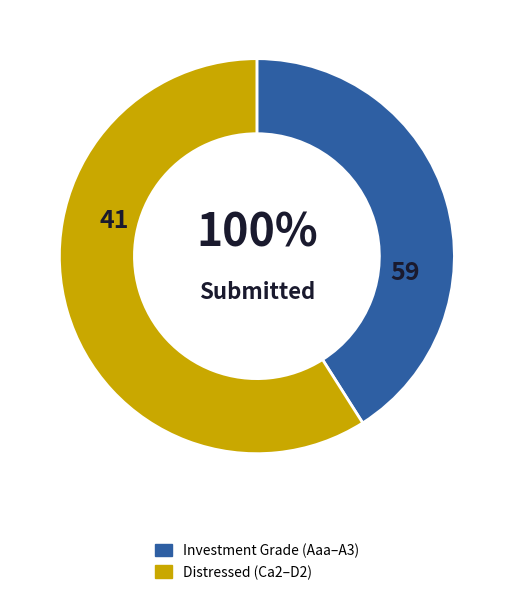

Combined, do A3/A- and Ca2/CC account for over 50%?

No